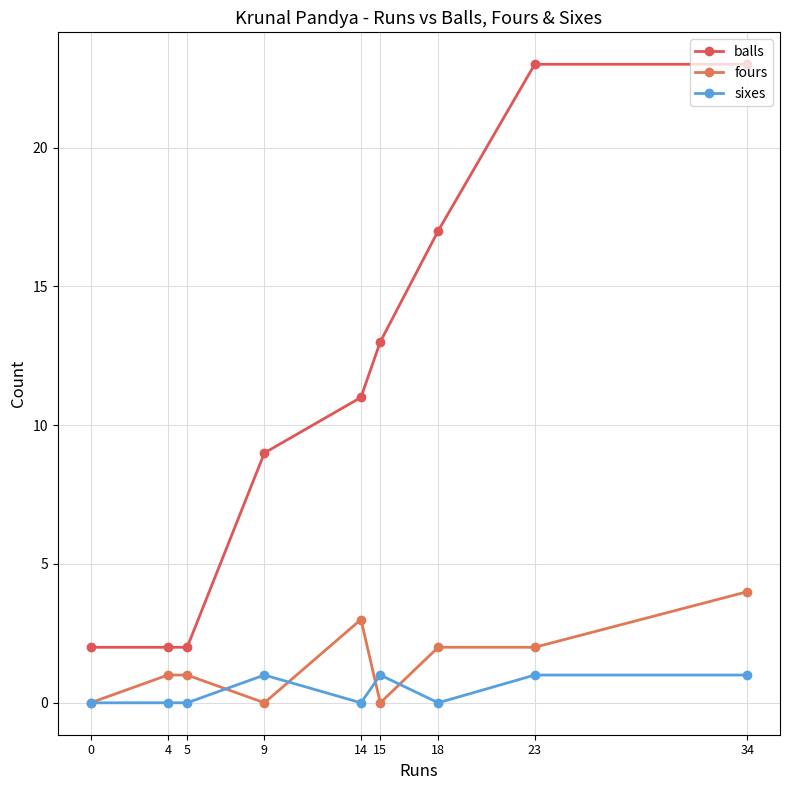

What are all the series names shown in the legend?

balls, fours, sixes